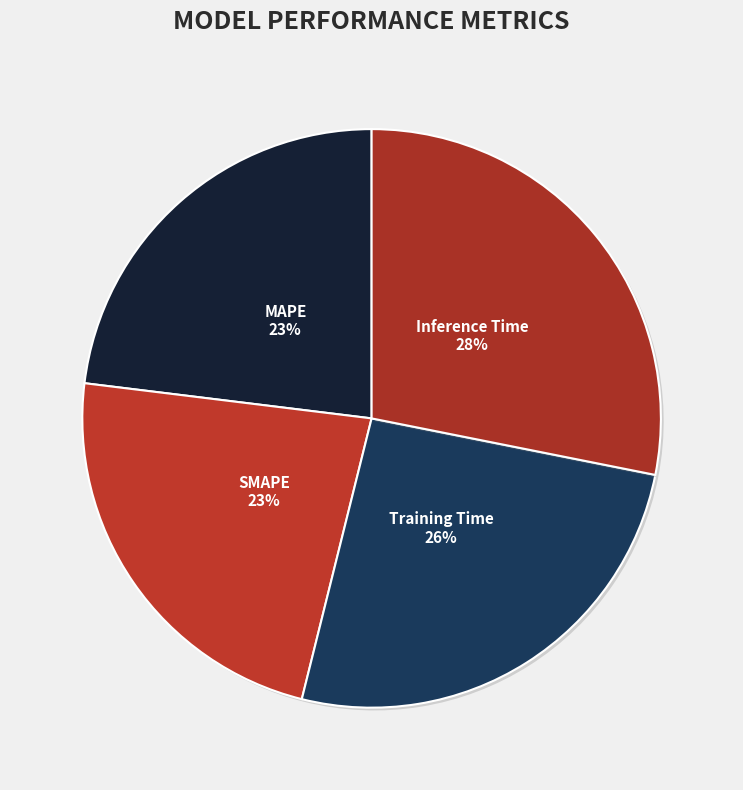

What is the largest slice in the pie chart?

Inference Time